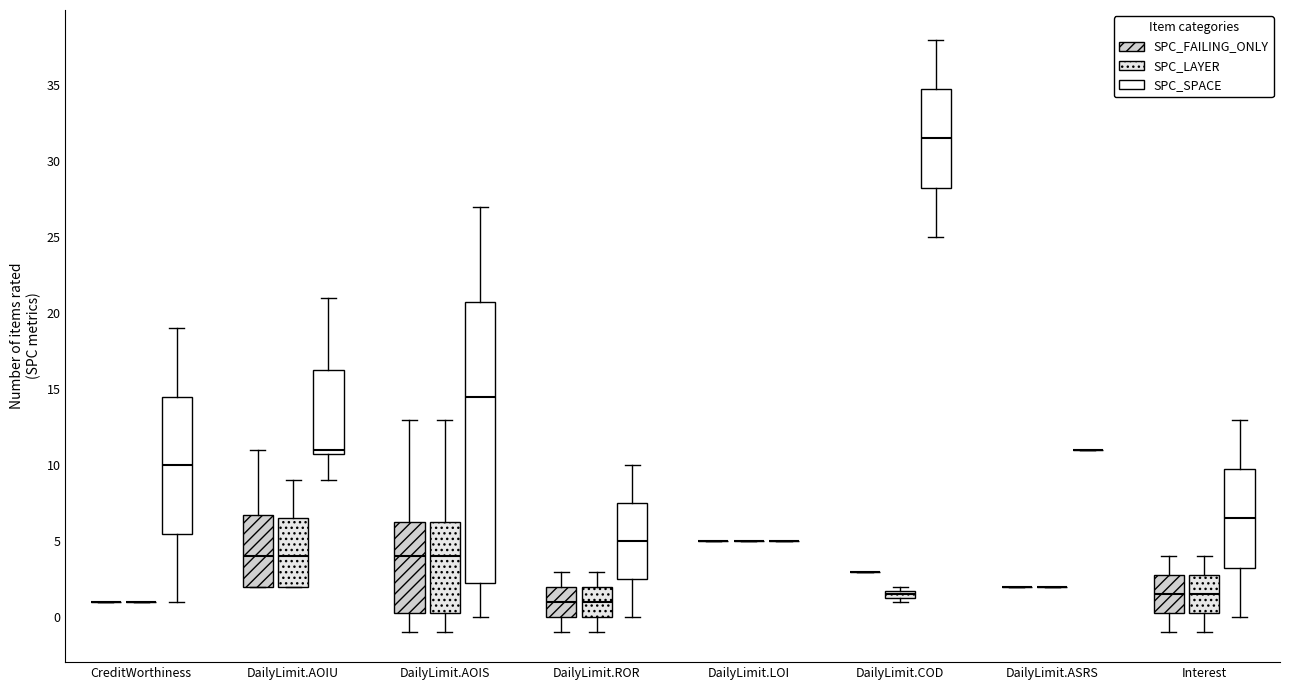

Comparing the boxes themselves (not the whiskers), which one is the tallest?

DailyLimit.AOIS (SPC_SPACE)